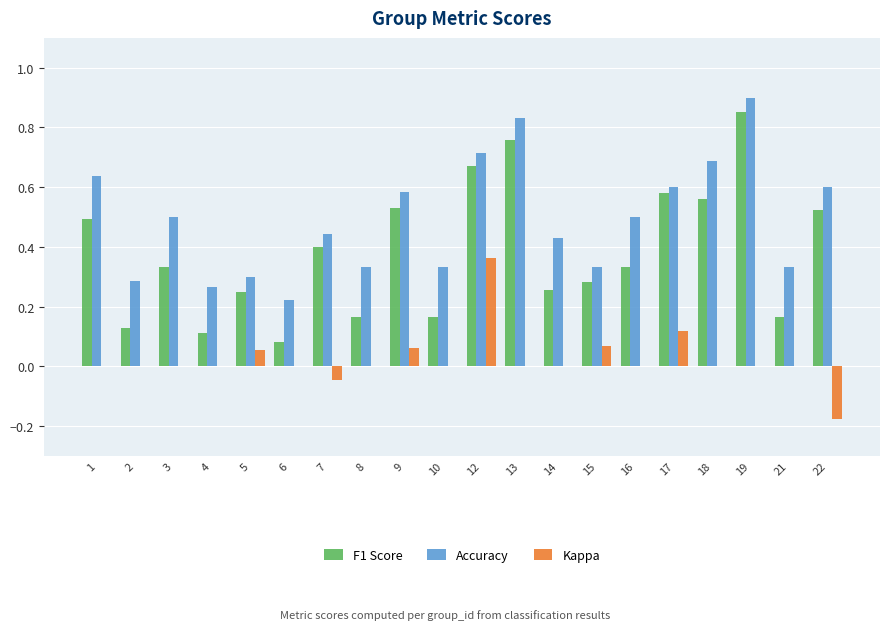

Which category has the highest value in the Accuracy series?

19